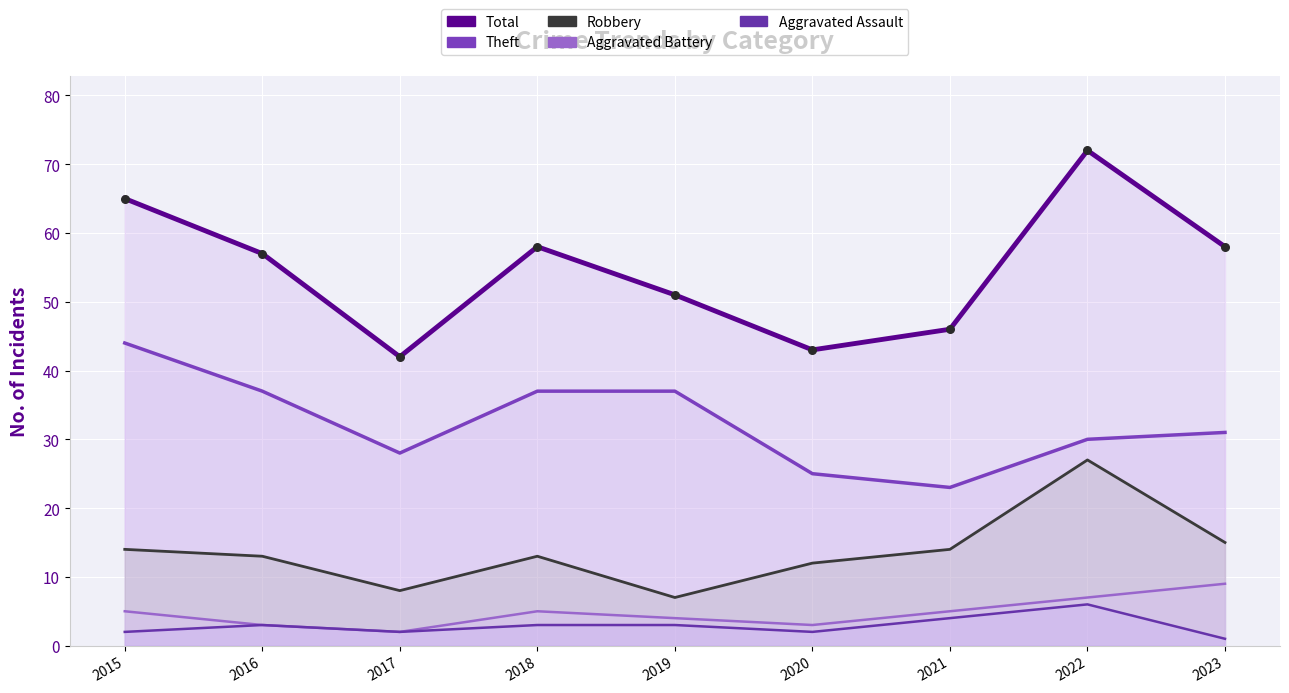

At how many categories does at least one series exceed 60?

2